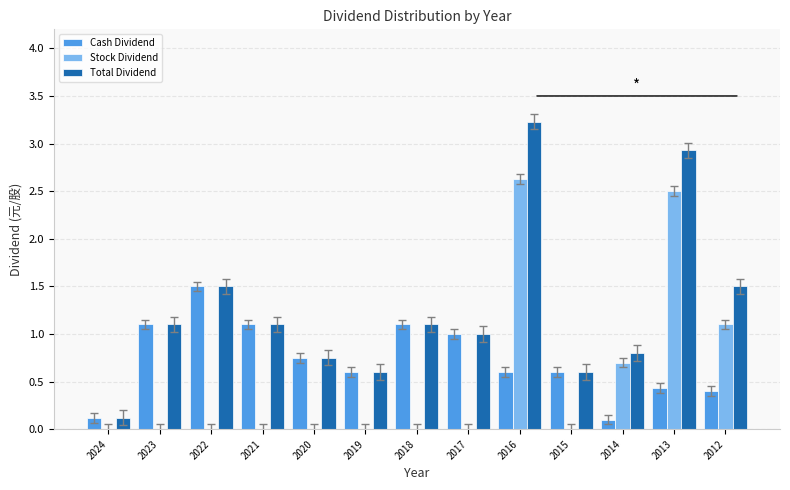

What is the approximate value of Total Dividend at 2021?

1.1